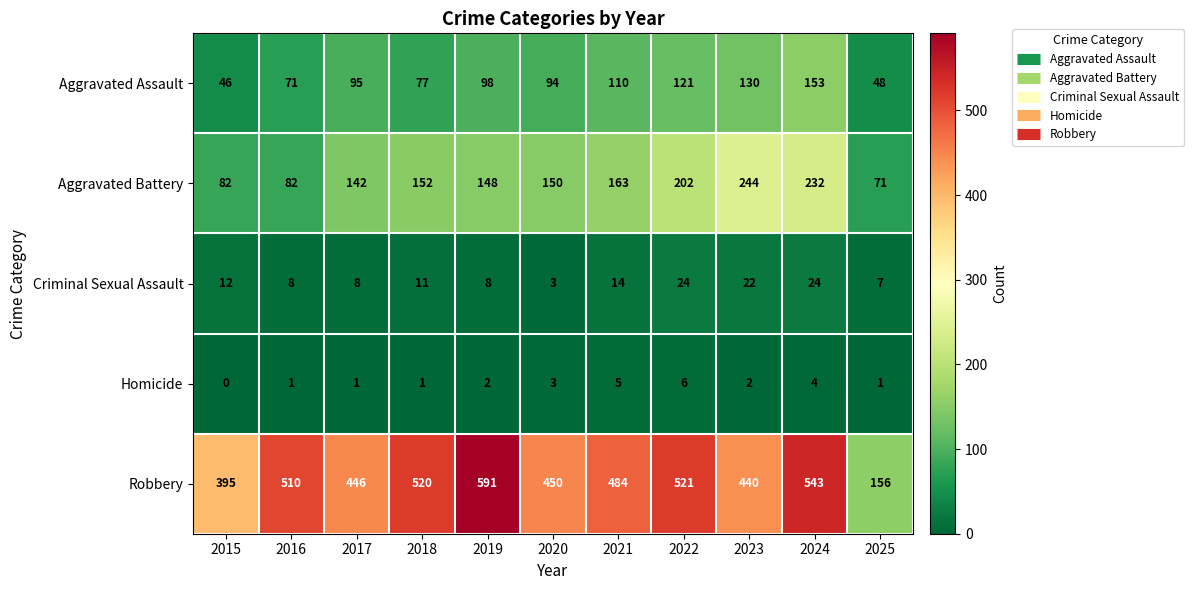

Which category has the lowest value across all series?

2015